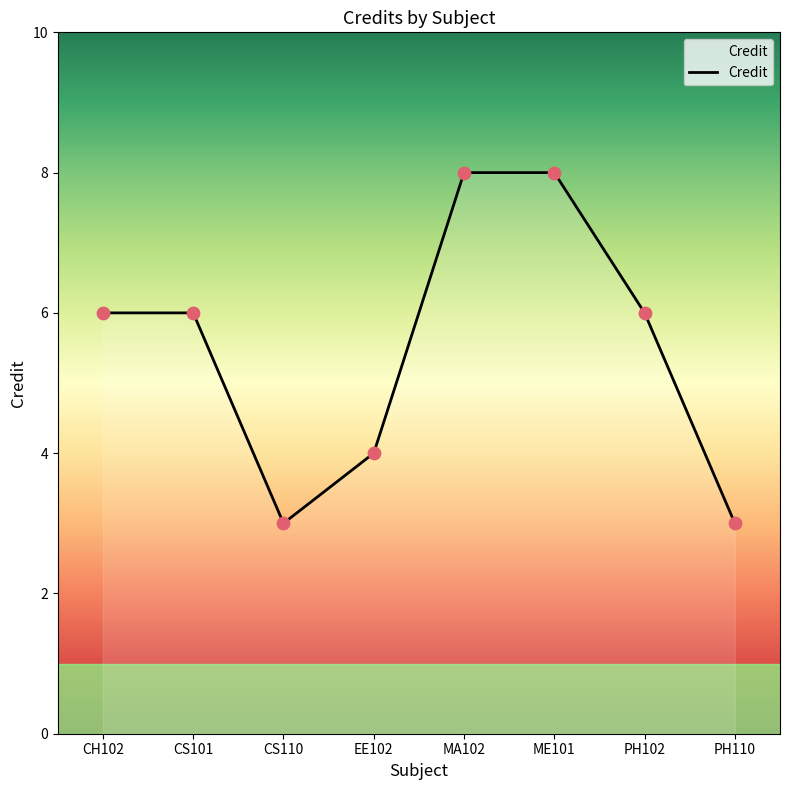

Between MA102 and CH102, which is larger?

MA102